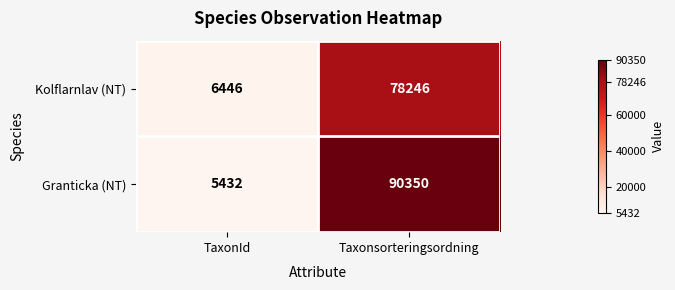

What is the smallest value displayed?

5432